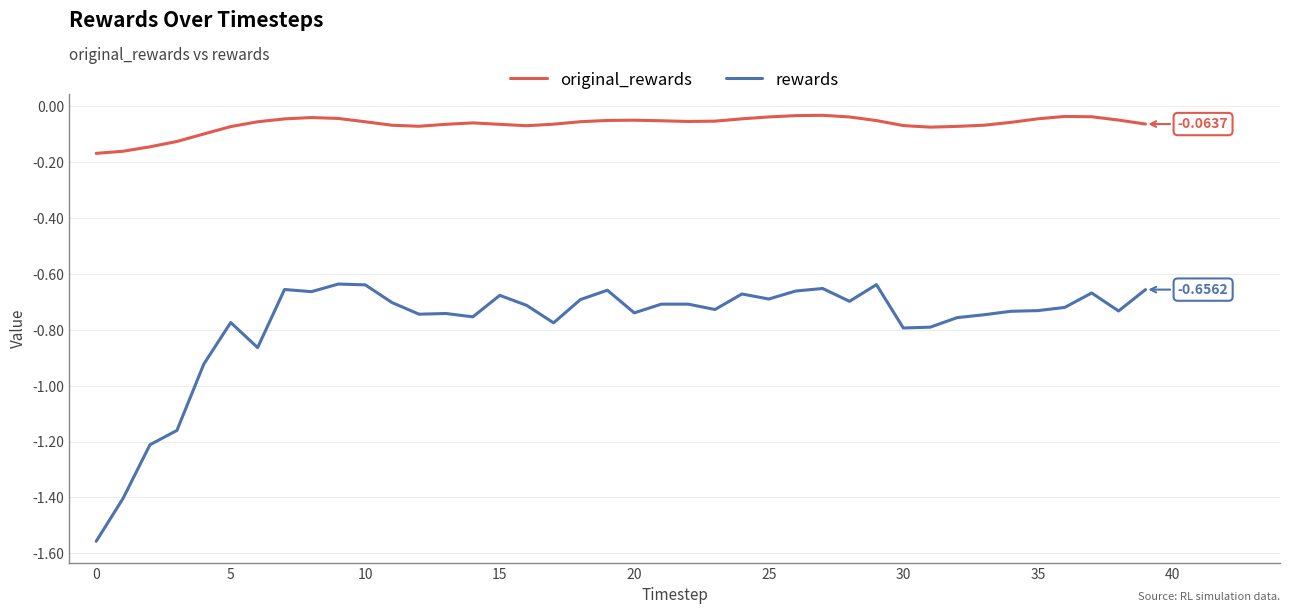

List the series in order of their peak value, highest first.

original_rewards, rewards